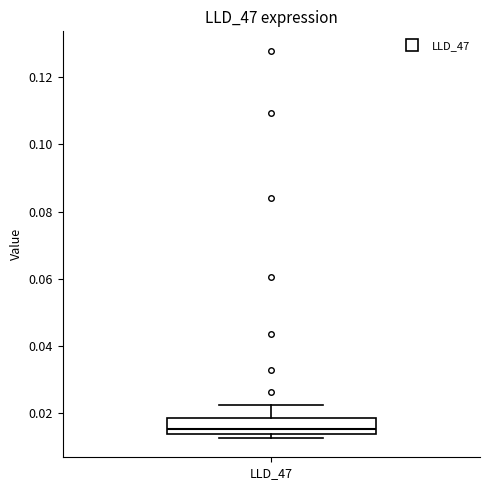

Read this box plot against the y-axis: the position of the median line, the range covered by the box, and the ends of both whiskers. The values are not printed on the chart, so give them approximately, as read against the axis.

median 0.016, box 0.014 to 0.018, whiskers 0.012 to 0.022